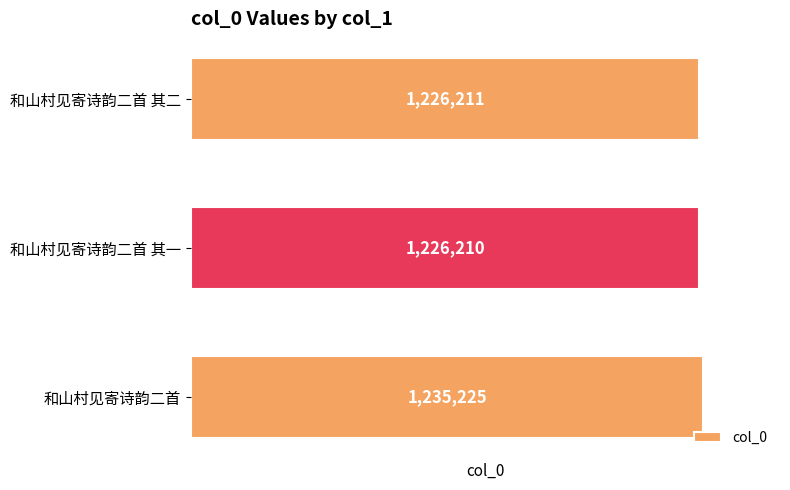

List the labels in order of value, largest first.

和山村见寄诗韵二首, 和山村见寄诗韵二首 其二, 和山村见寄诗韵二首 其一